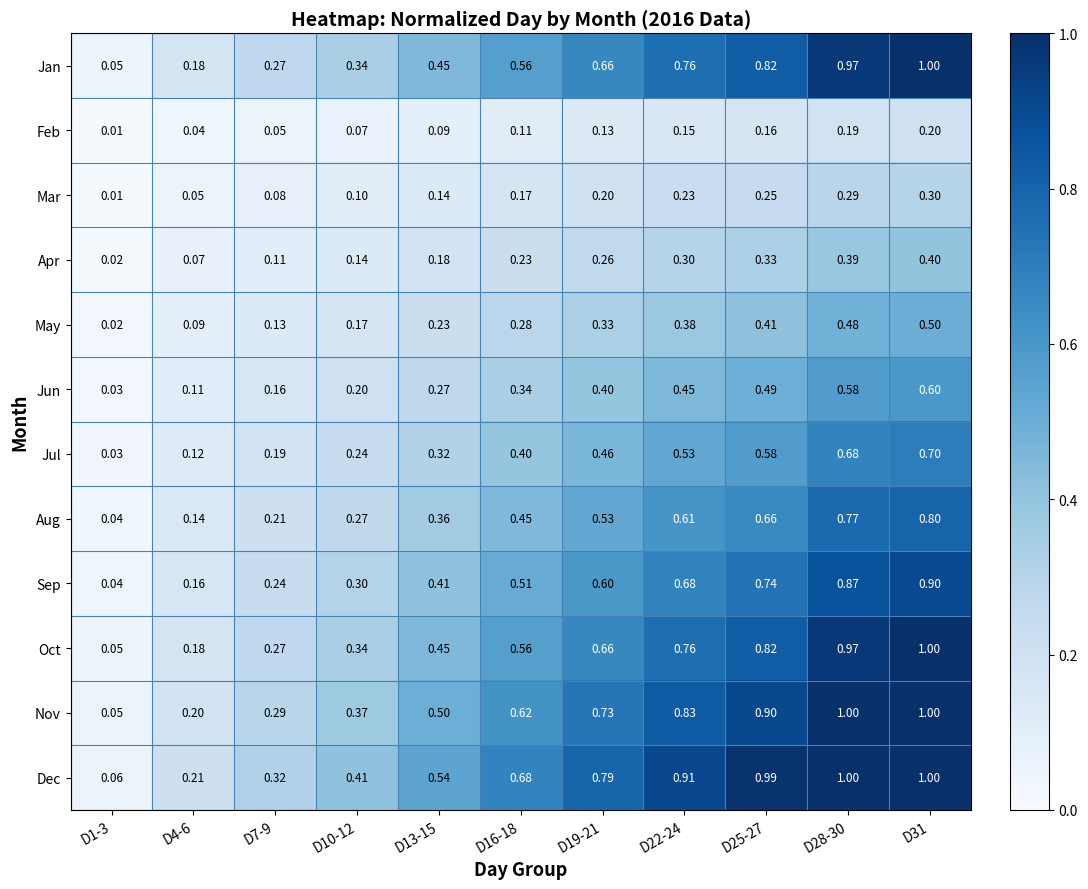

What is the difference between the highest and lowest values at D19-21?

0.7